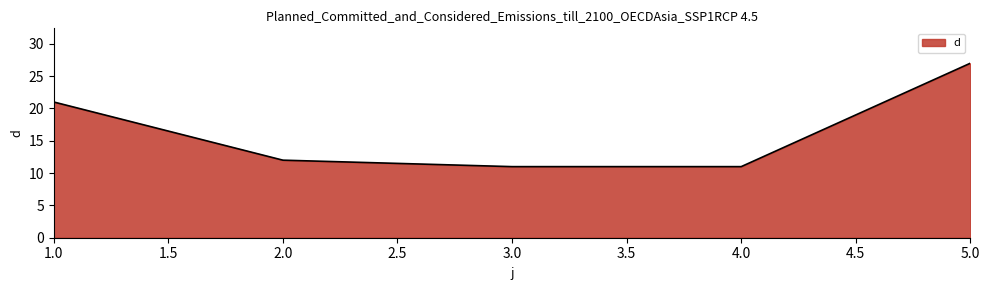

True or false: the data shows 36 at 1.0.

False